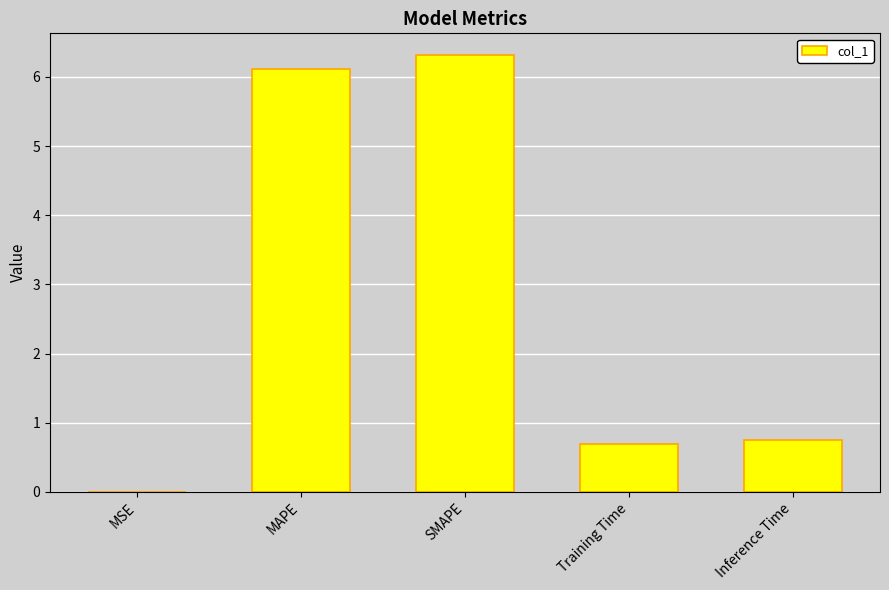

Which label corresponds to the largest value in the chart?

SMAPE